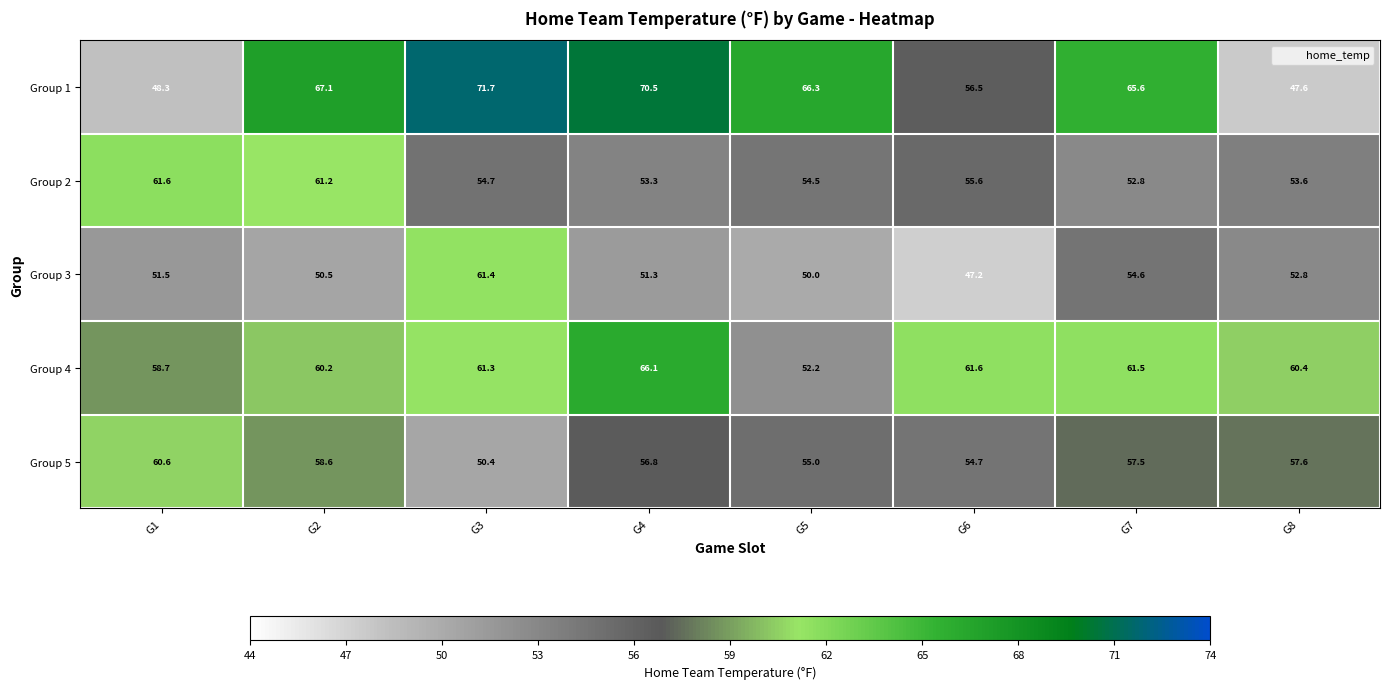

Is it true that Group 2 equals 61.6 at G1?

True